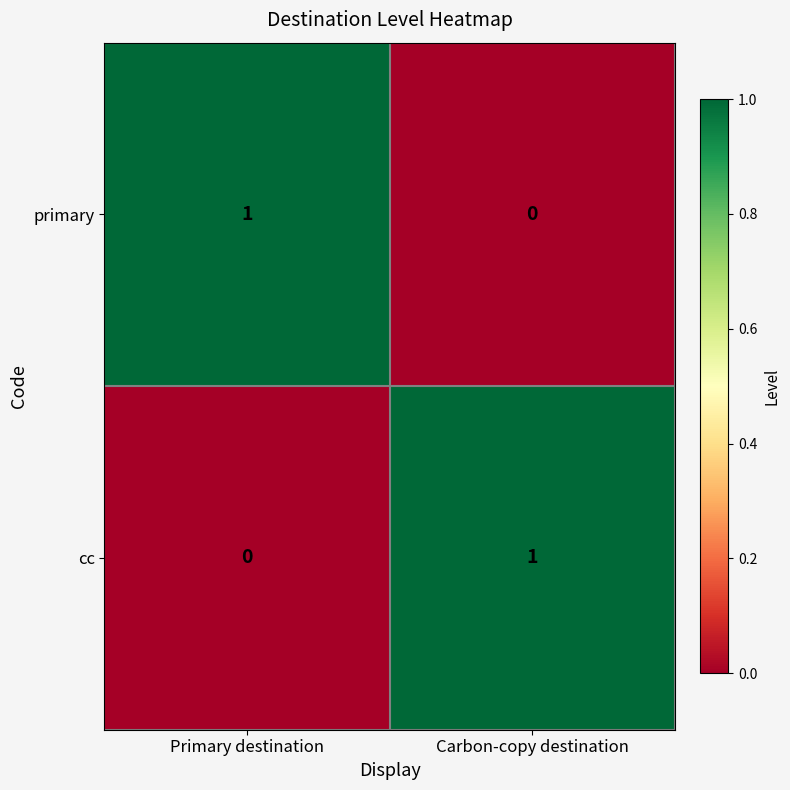

At which label is primary closest to 0?

Carbon-copy destination